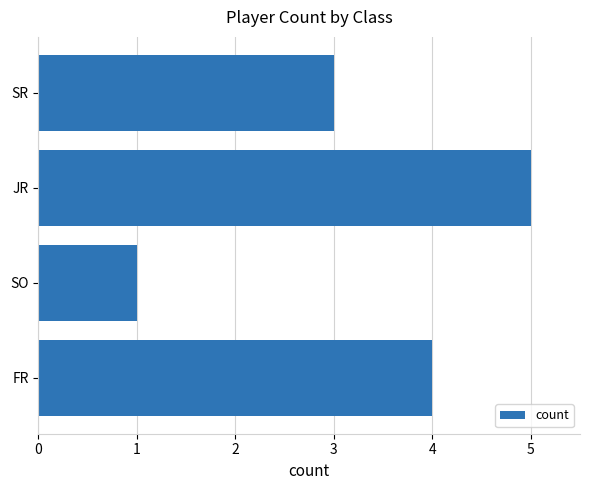

What is the average value?

3